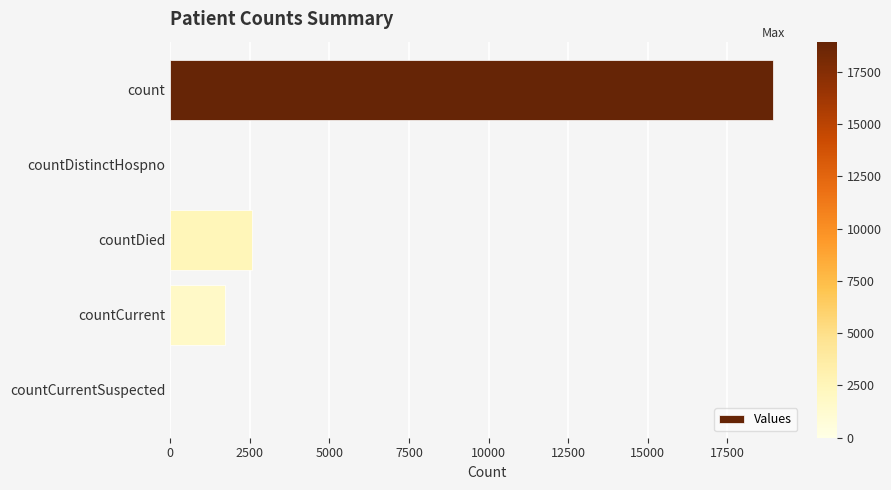

Reading bottom to top, transcribe all the data shown in this chart.

countCurrentSuspected=0	countCurrent=1719	countDied=2576	countDistinctHospno=0	count=18951